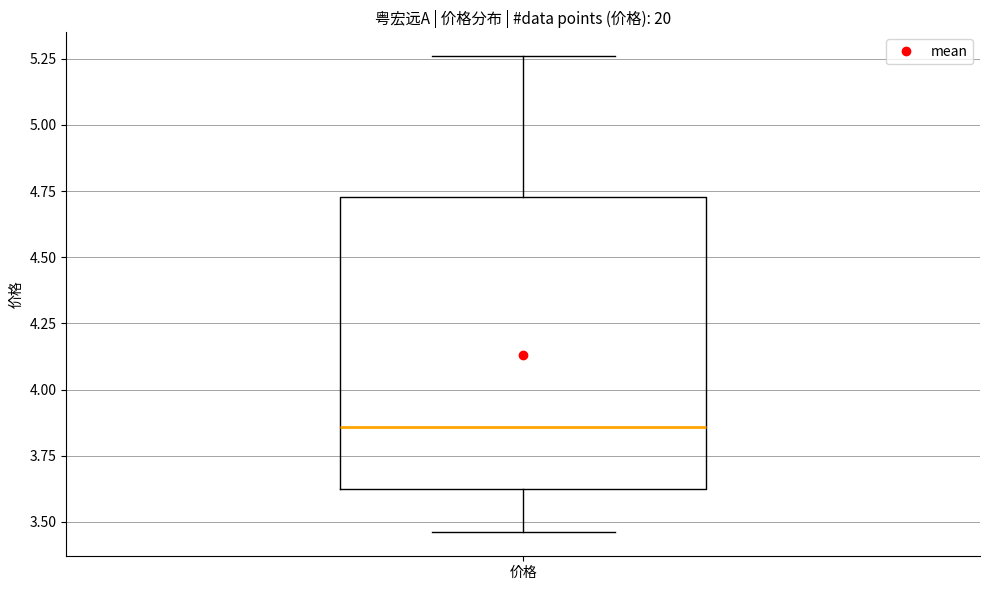

Transcribe this box plot: give where the median line is, the range the box spans, and where the two whiskers end, as read against the y-axis. The values are not printed on the chart, so give them approximately, as read against the axis.

median 3.85, box 3.60 to 4.75, whiskers 3.45 to 5.25